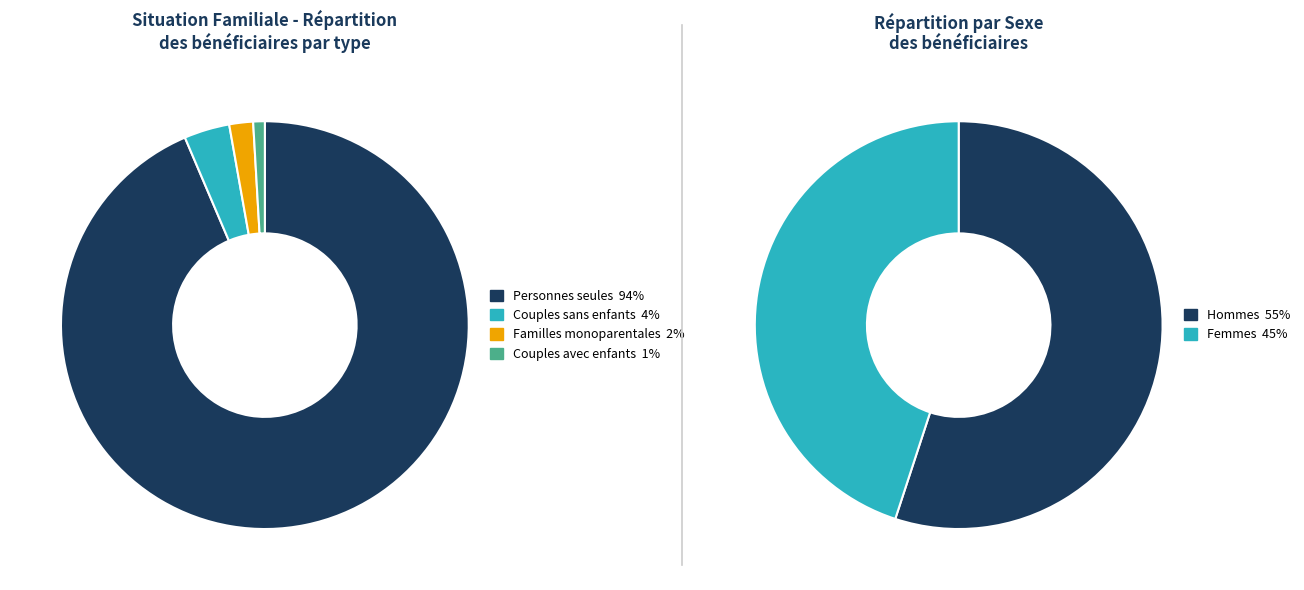

Is Couples avec enfants the majority of the pie?

No